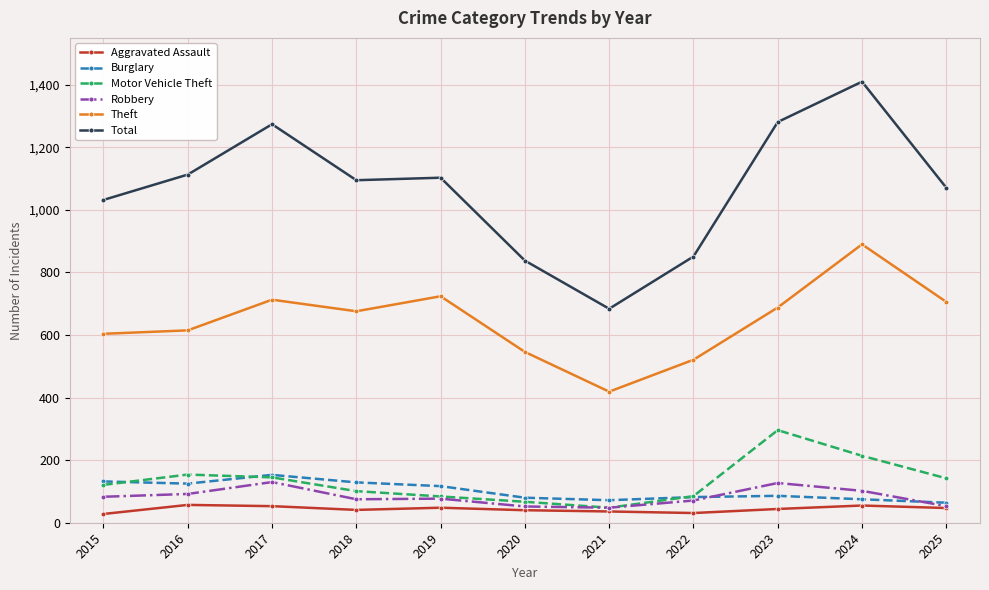

True or false: Total has a value of 370 at 2023.

False